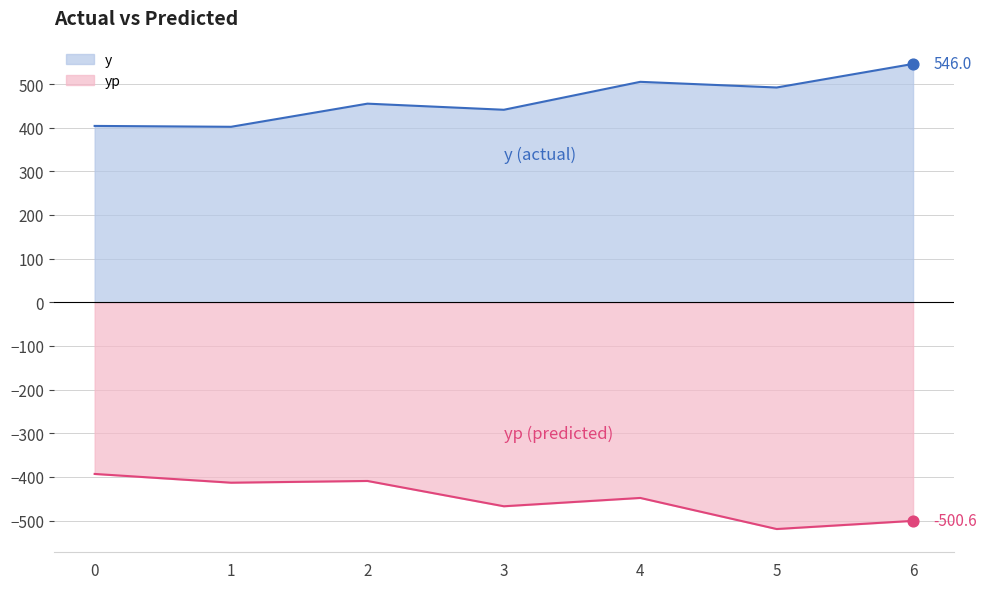

Is the value of y at 2 greater than the value of yp at 0?

Yes